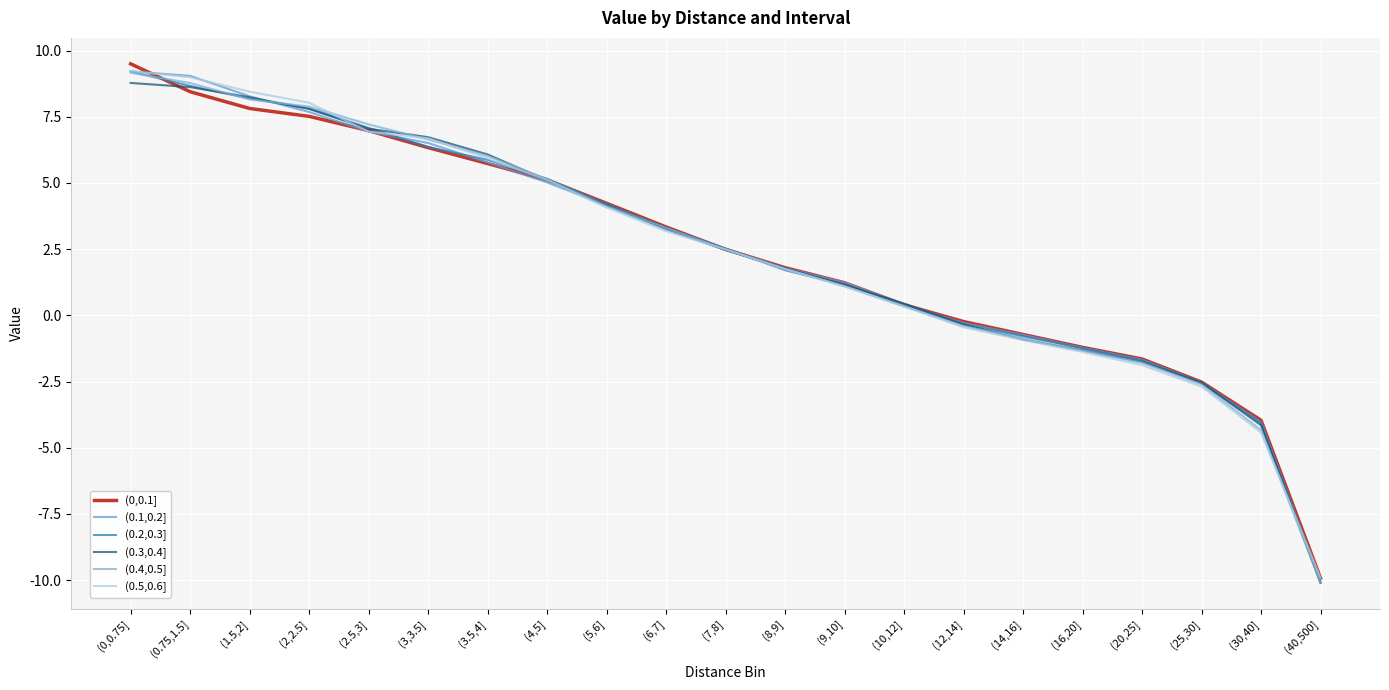

What is the maximum value for (0.5,0.6]?

9.2